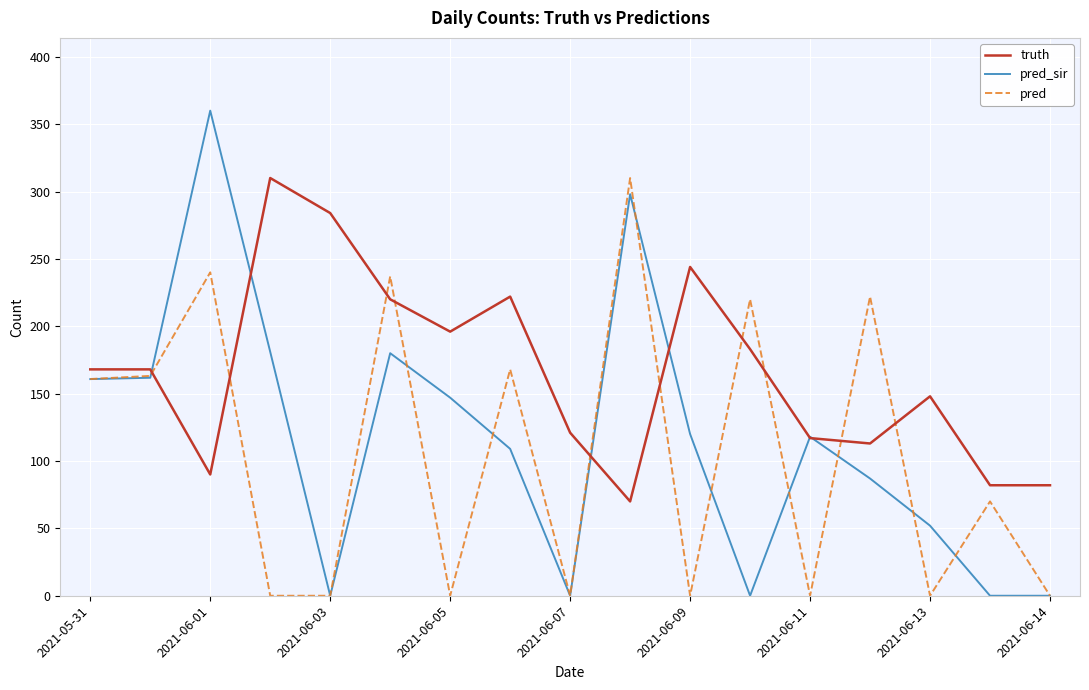

True or false: pred_sir and truth intersect in this chart.

True